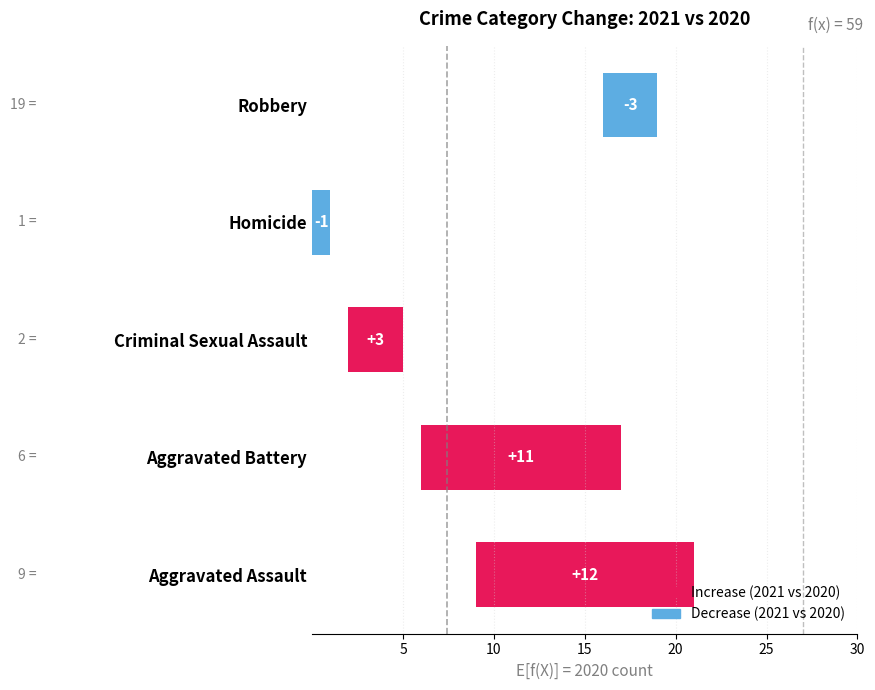

What is the average value of the 2021 series?

12